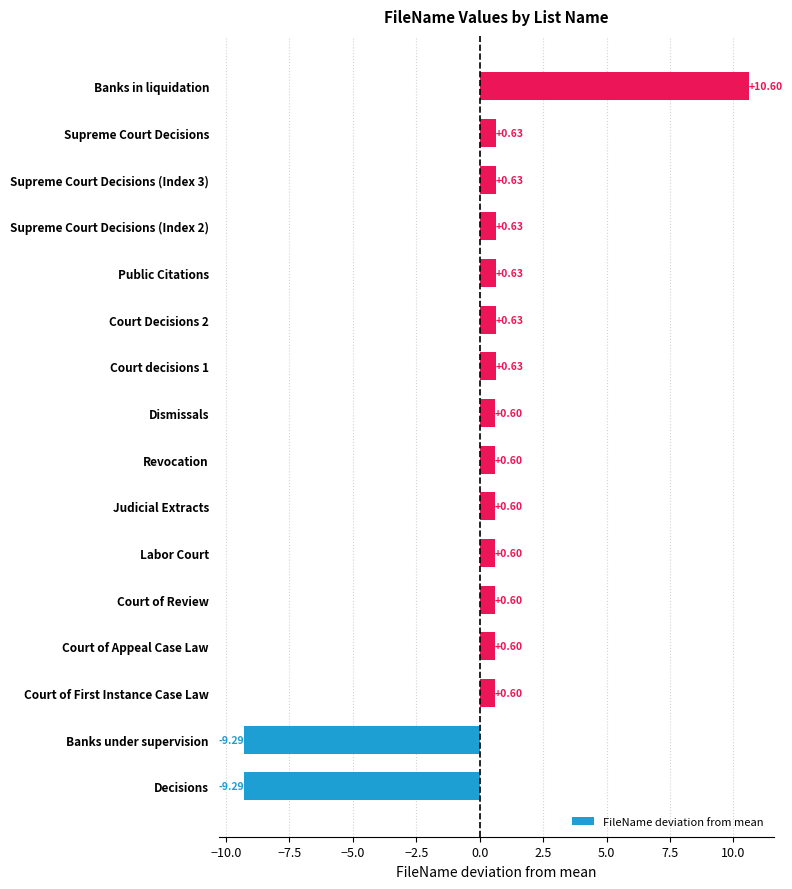

Which category has the highest value across all series?

Banks in liquidation